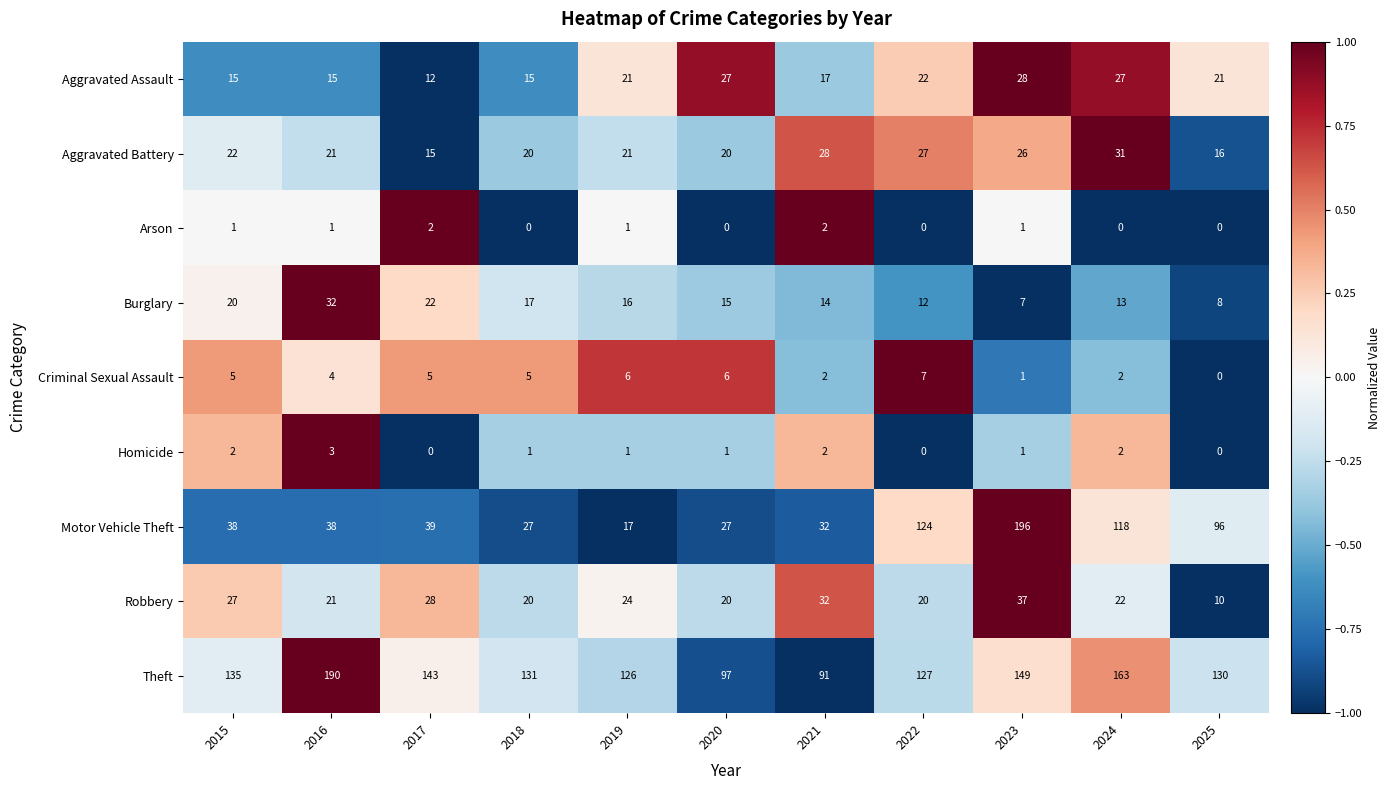

True or false: Arson has a value of 1 at 2024.

False